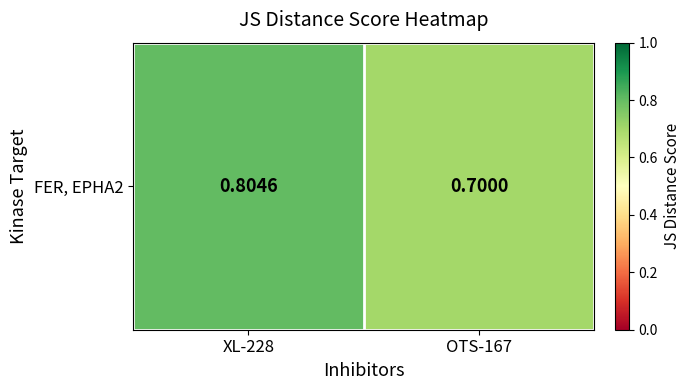

What is the minimum value shown in the chart?

0.7